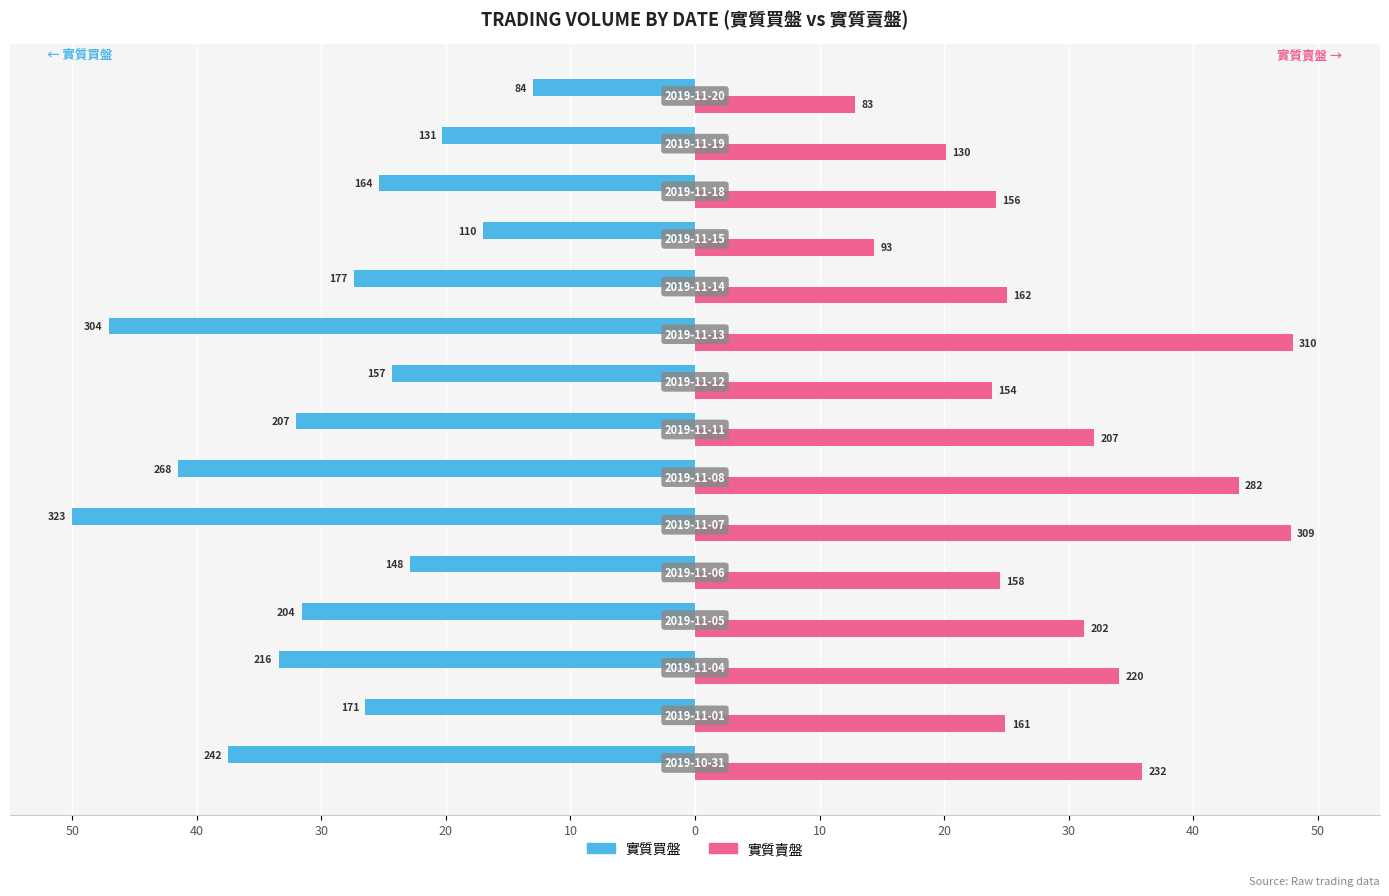

At how many categories does at least one series exceed 30?

7